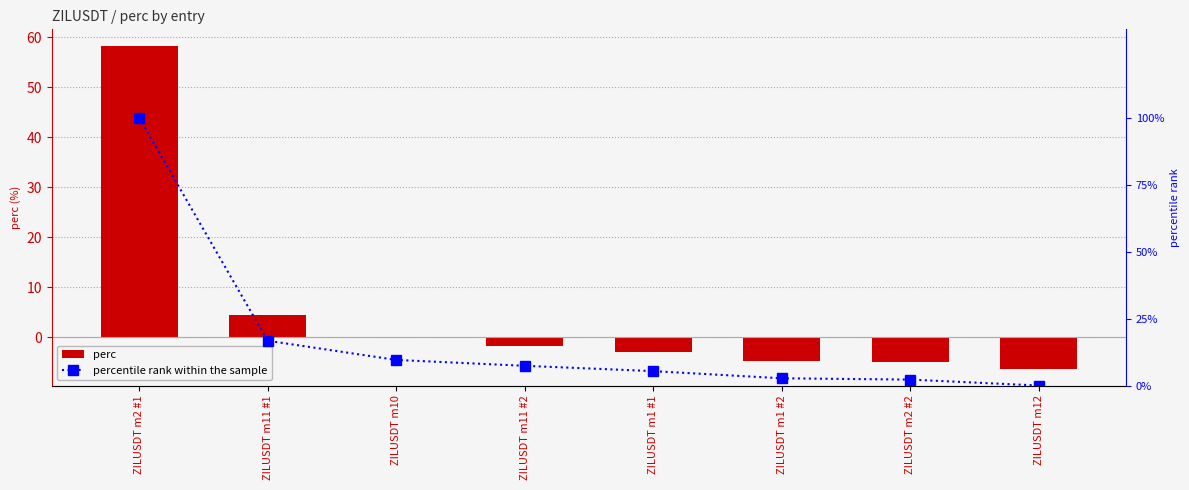

What is the spread (max minus min) of values at ZILUSDT m1 #1?

8.3